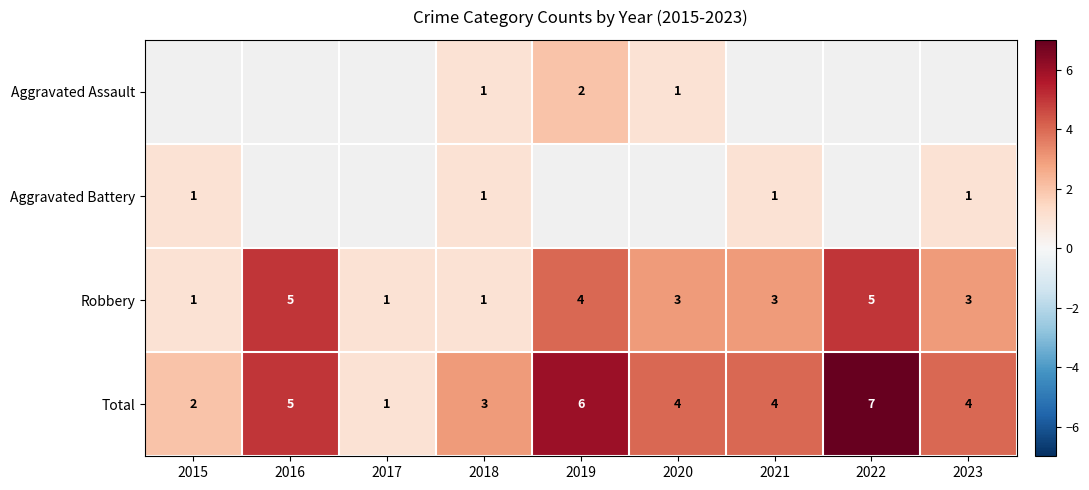

The Total series shows 4 at 2021. True or false?

True